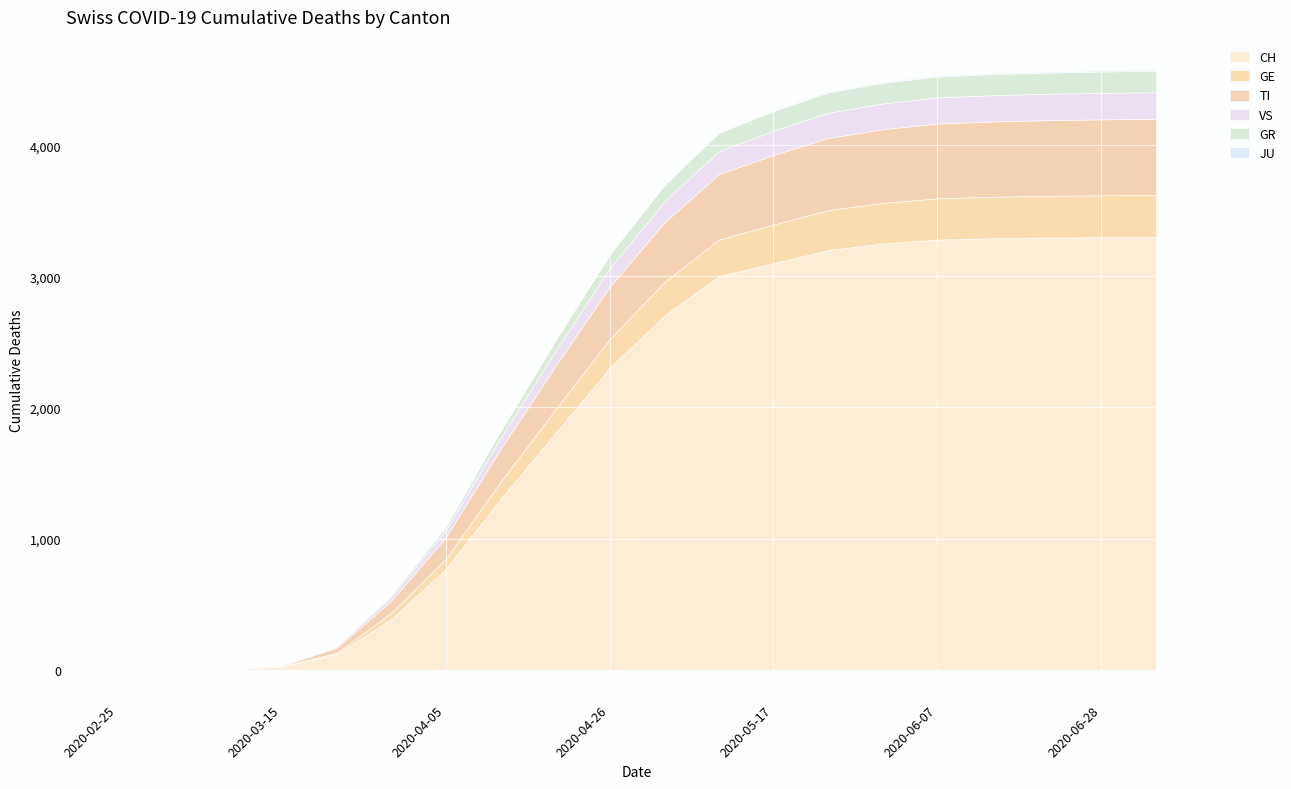

What is the spread (max minus min) of values at 2020-06-07?

3272